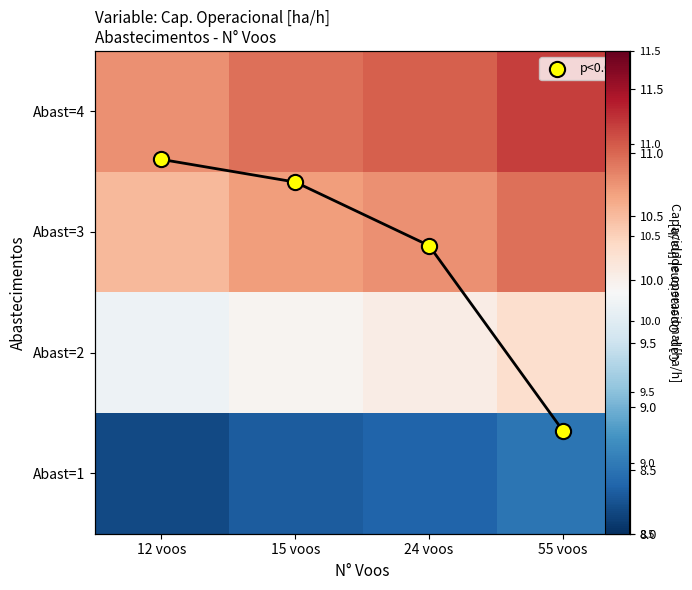

Which category has the lowest value in the Abast=1 series?

12 voos